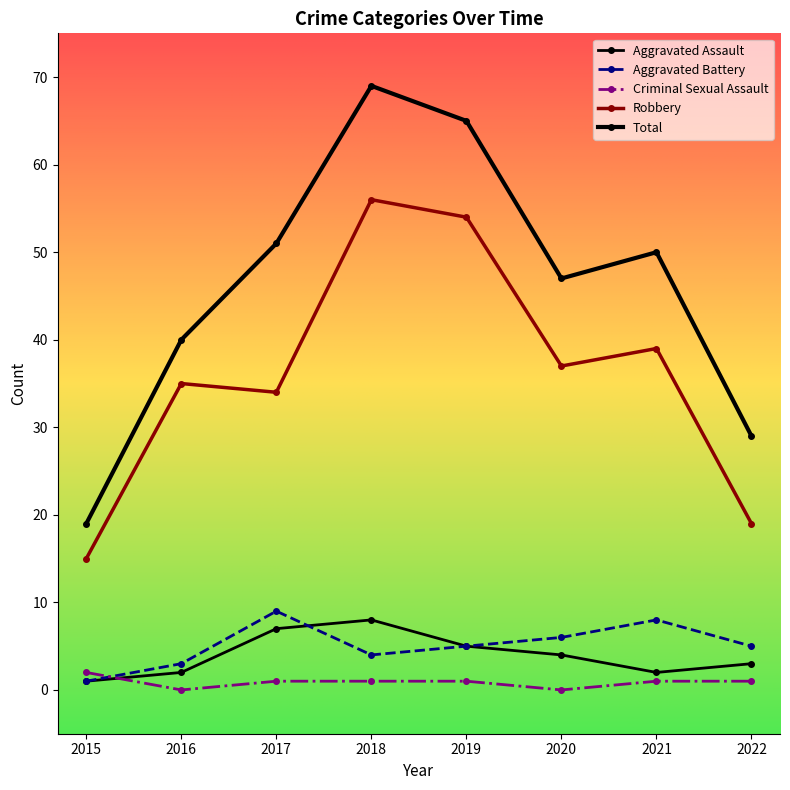

Which series has the largest range (max minus min)?

Total